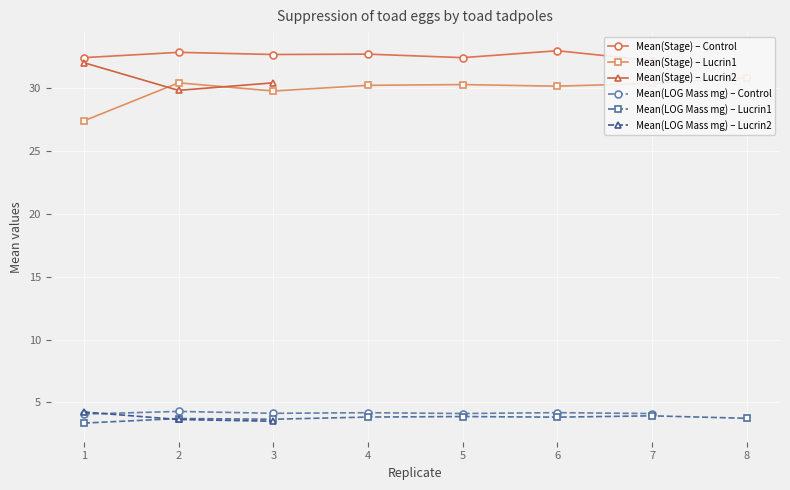

True or false: Mean(Stage) and Mean(LOG Mass mg) intersect in this chart.

False